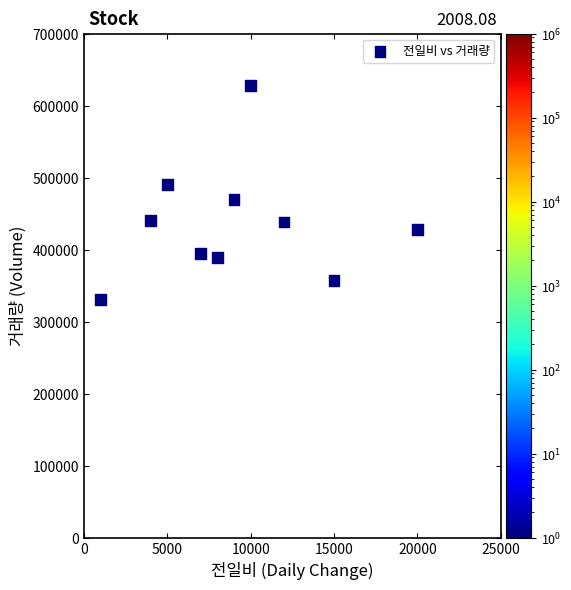

What is the range of Y values (max minus min)?

297361